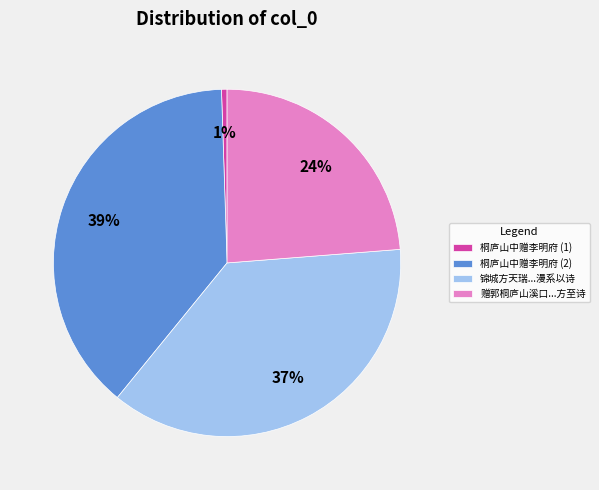

What is the smallest slice in the pie chart?

桐庐山中赠李明府 (1)